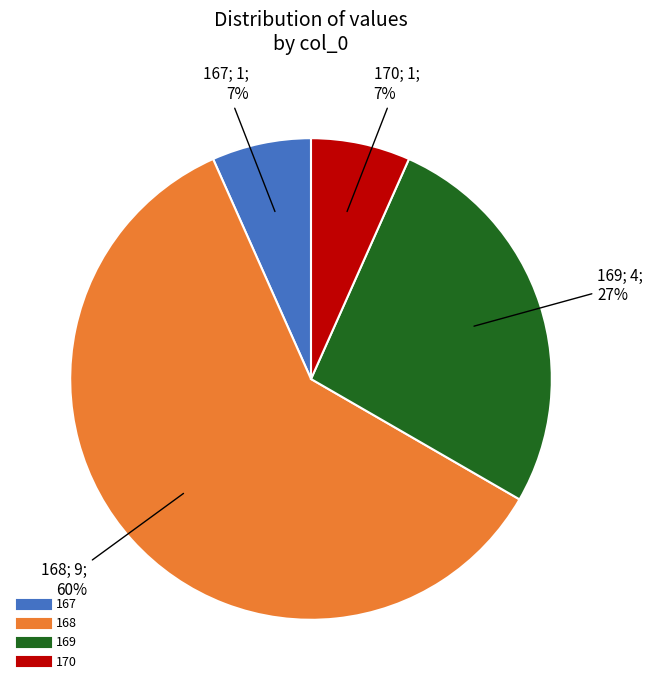

True or false: 170 accounts for 7% of the total.

True